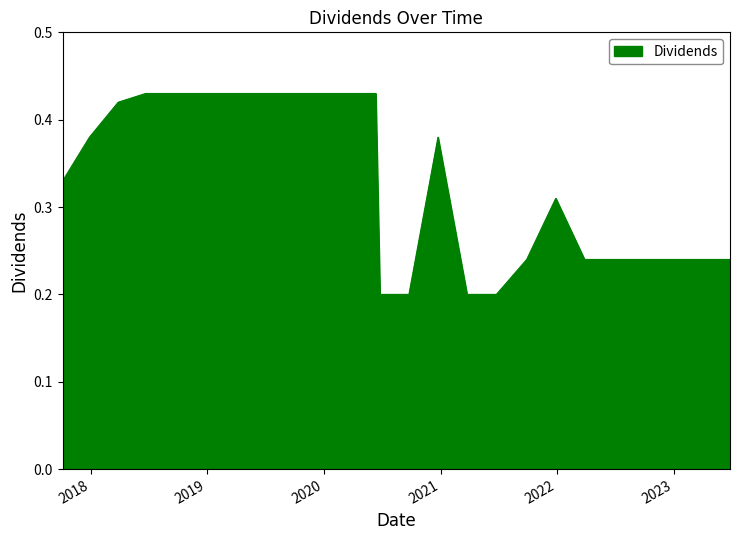

Does the chart have visible grid lines?

No